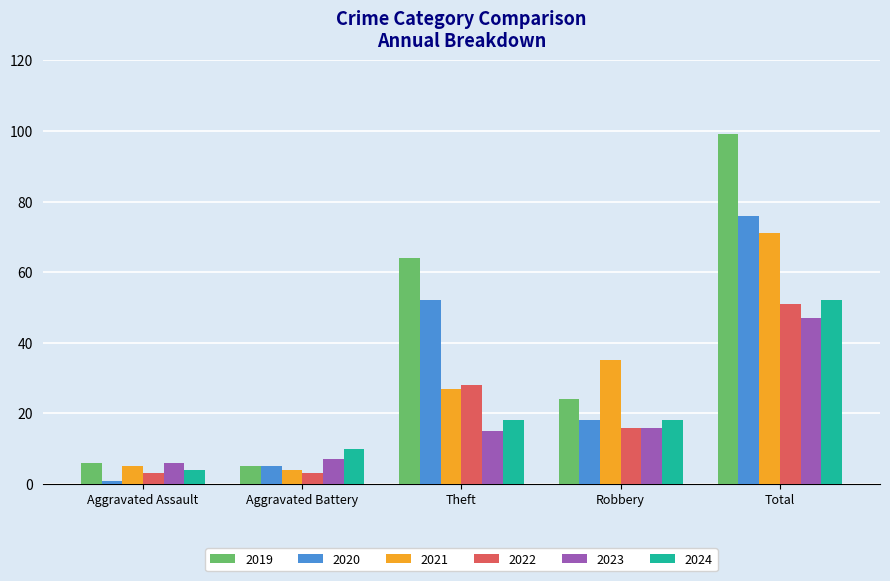

What is the total value across all series at Total?

396